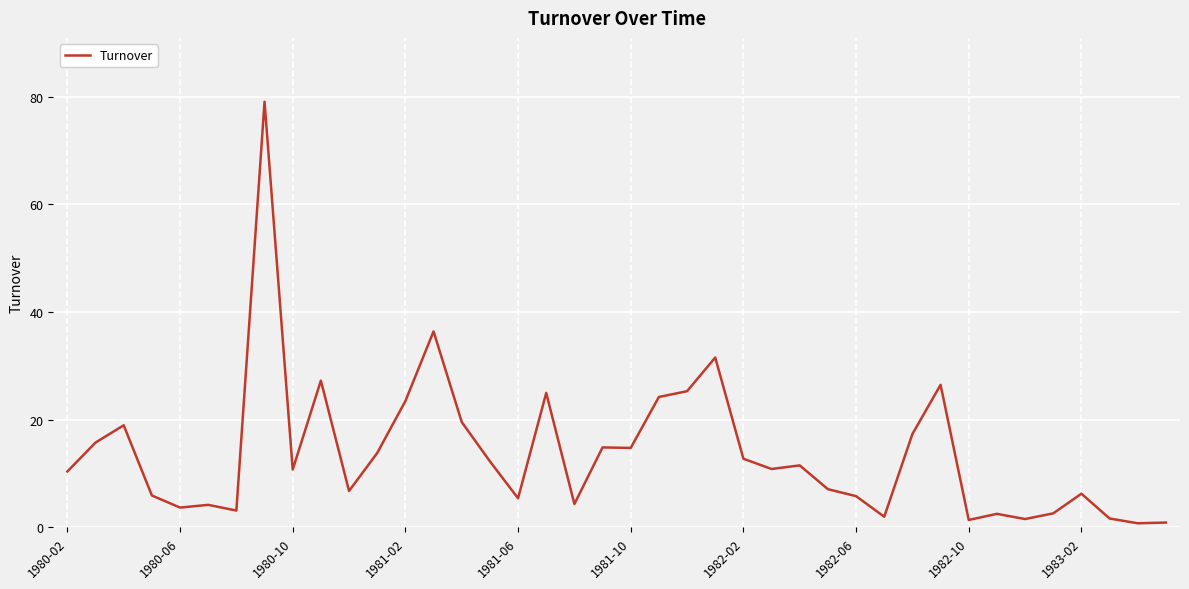

What is the greatest value displayed?

79.1